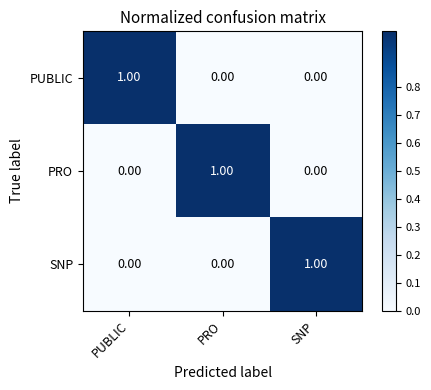

What is the total value across all series at PUBLIC?

1